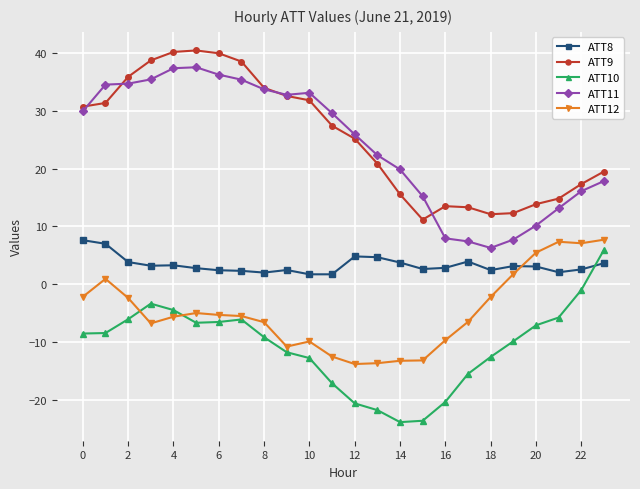

Which series has the widest spread of values?

ATT11